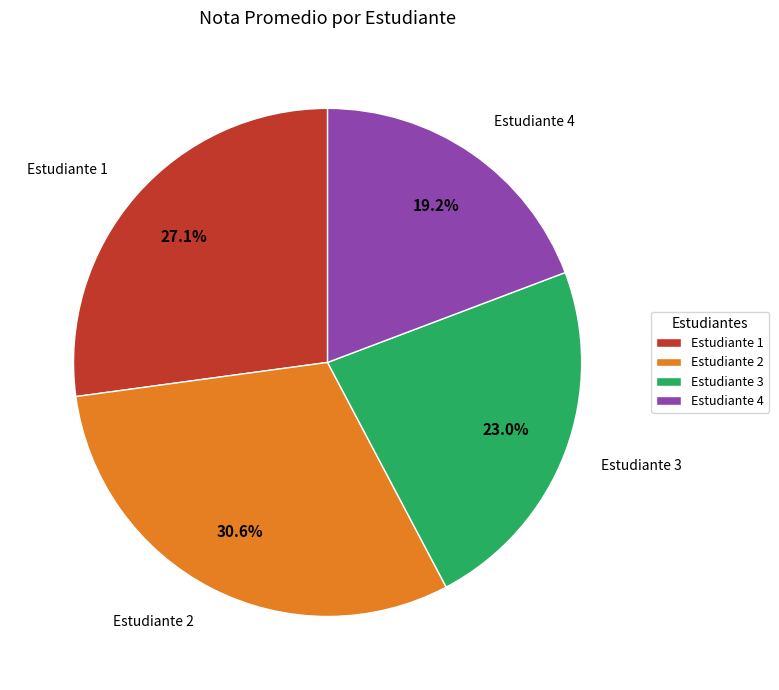

Between Estudiante 3 and Estudiante 1, which is larger?

Estudiante 1